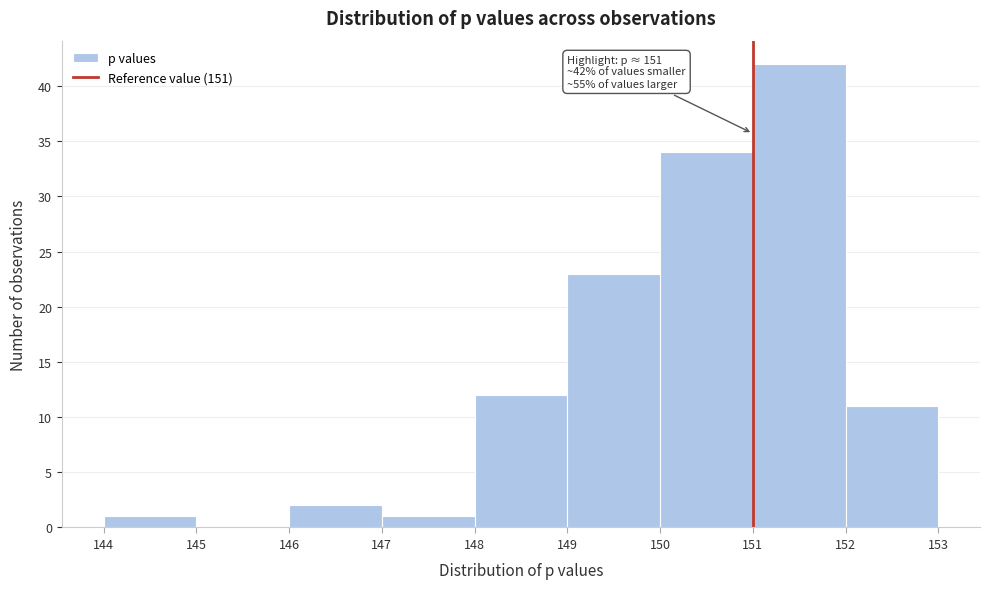

Which range on the x-axis has the tallest bar?

151 to 152